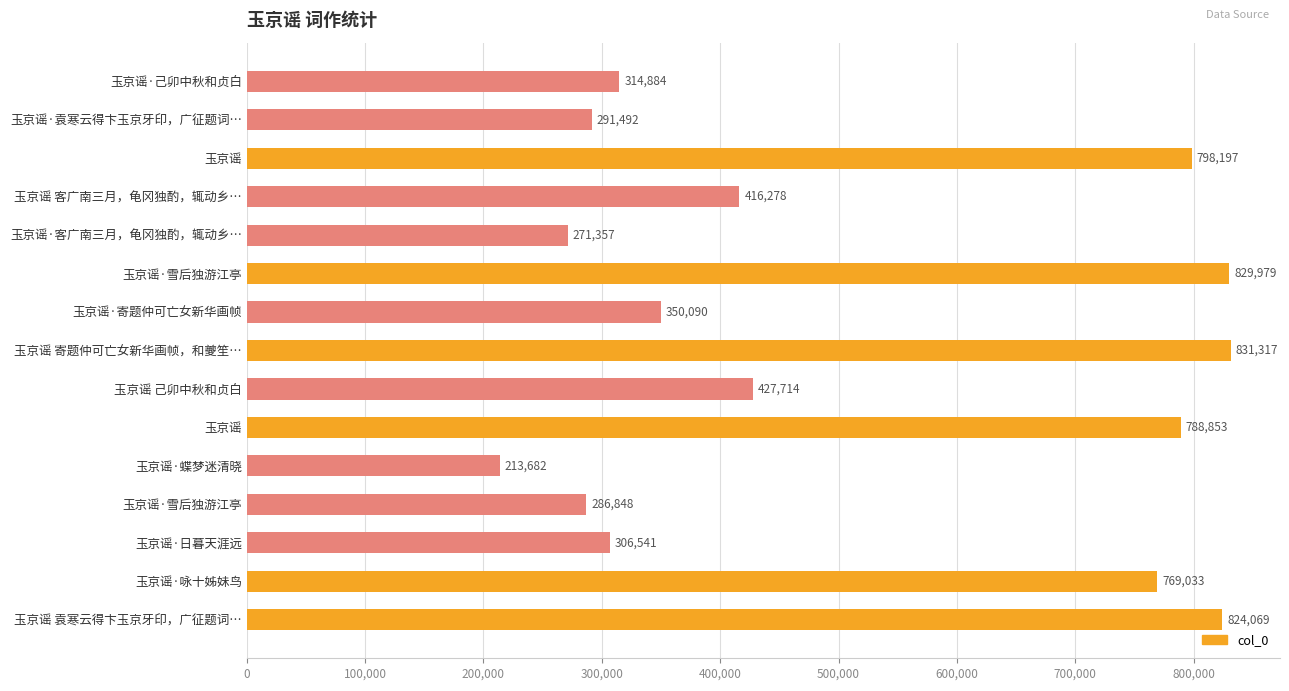

Which label corresponds to the largest value in the chart?

玉京谣 寄题仲可亡女新华画帧，和夔笙…